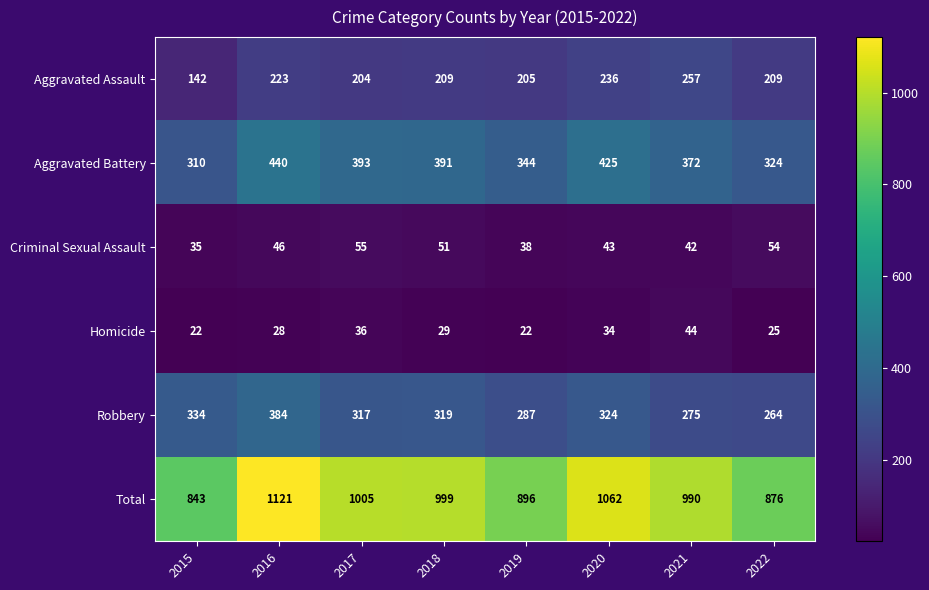

What is the greatest value displayed?

1121